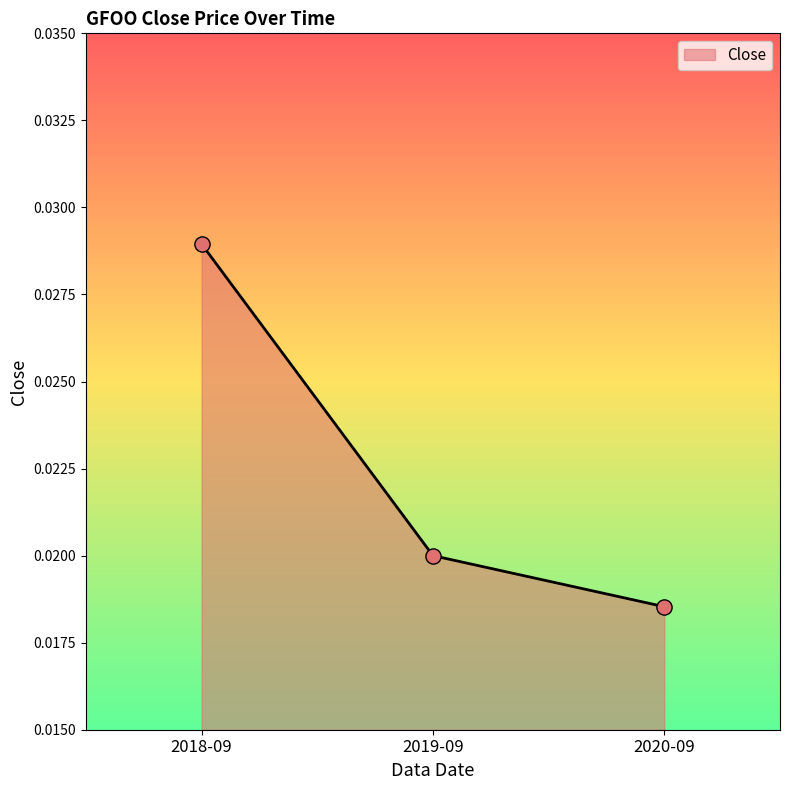

Which has a higher value, 2020-09 or 2019-09?

2019-09